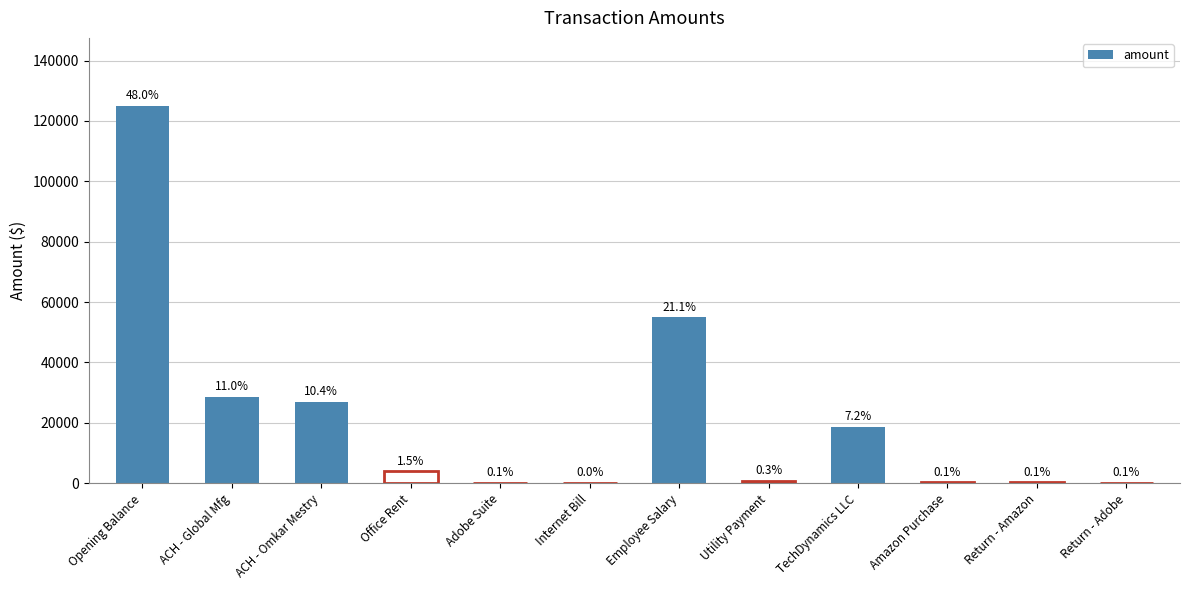

Are the bars horizontal?

No